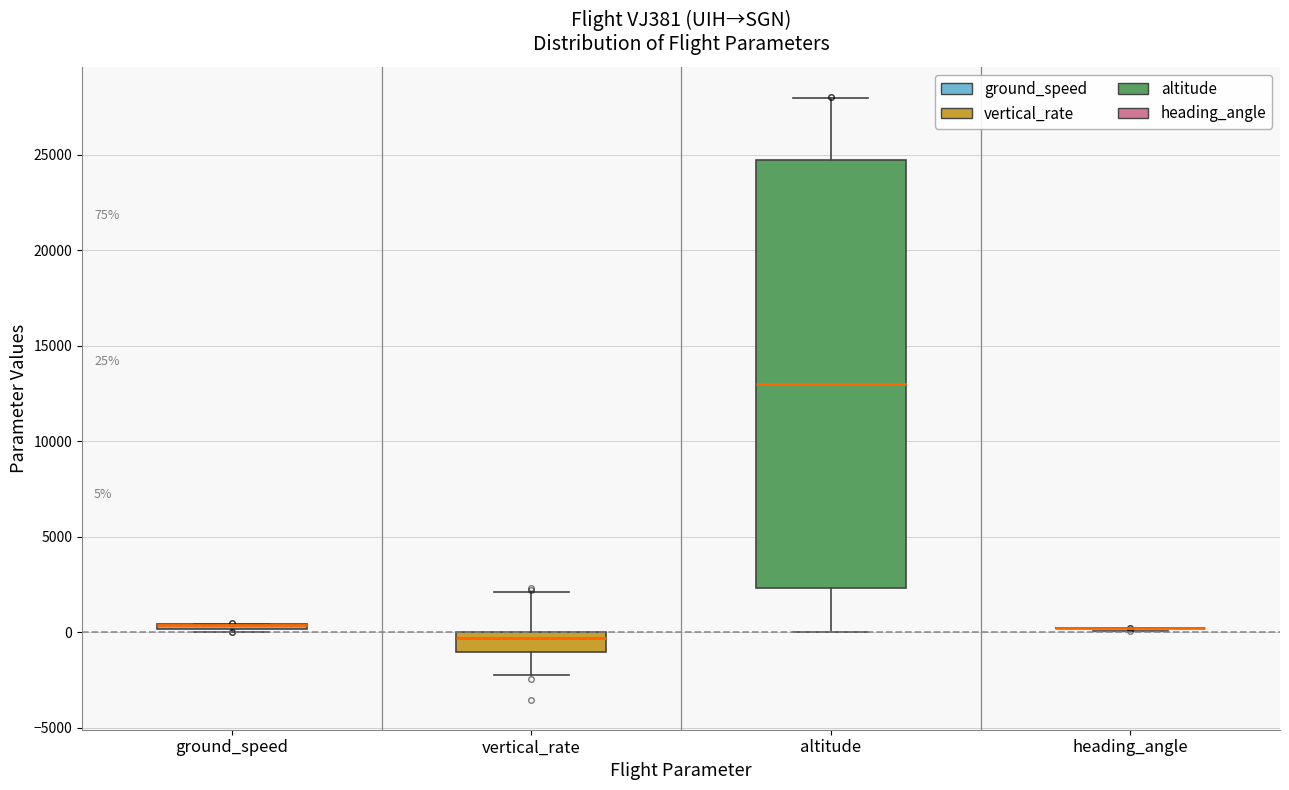

Comparing the boxes themselves (not the whiskers), which one is the tallest?

altitude